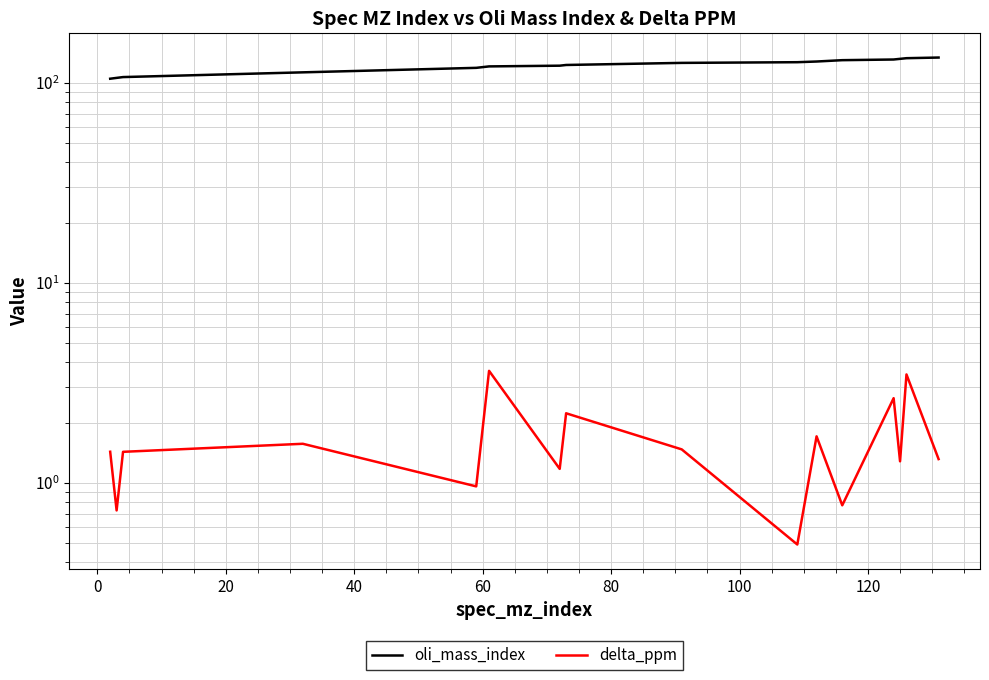

What is the highest value of the oli_mass_index series?

134.0